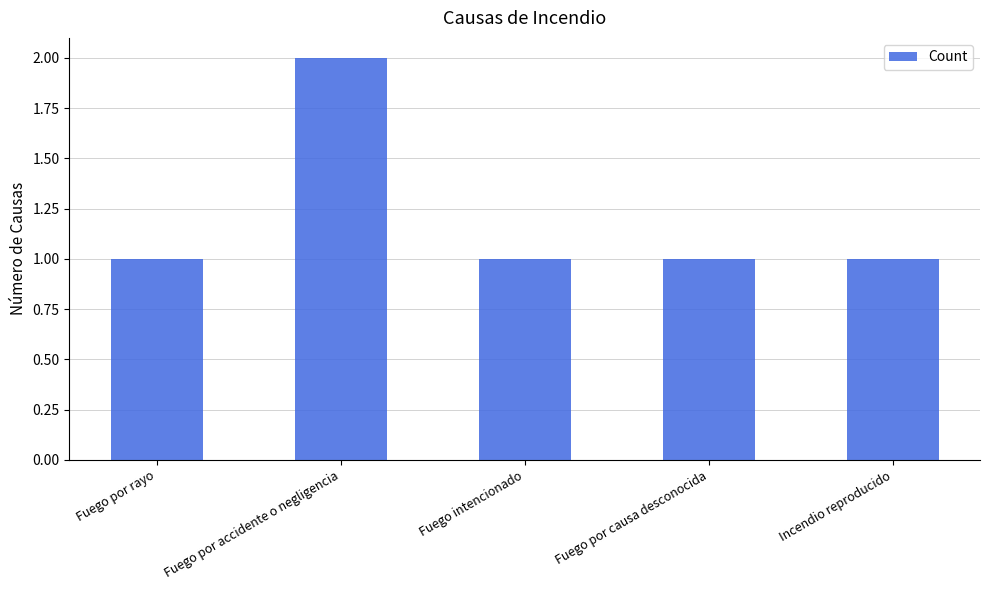

How many distinct data groups are displayed?

1